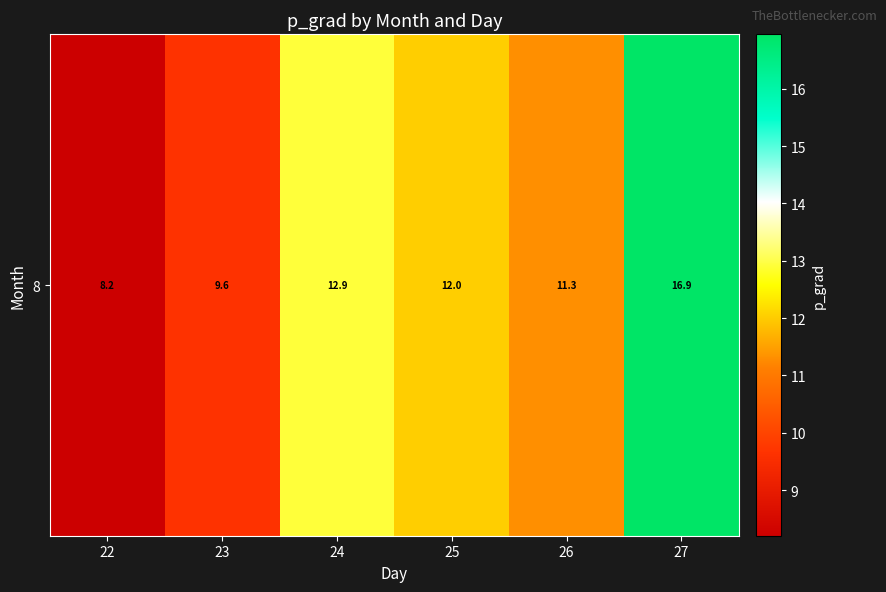

At which label is the value closest to 12?

25